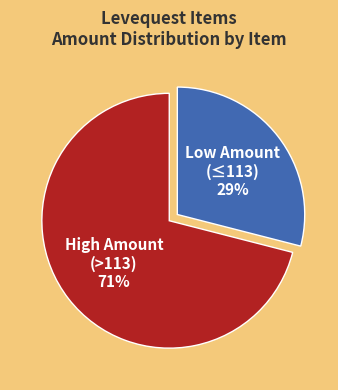

Which slice is the largest?

High Amount (>113) 71%